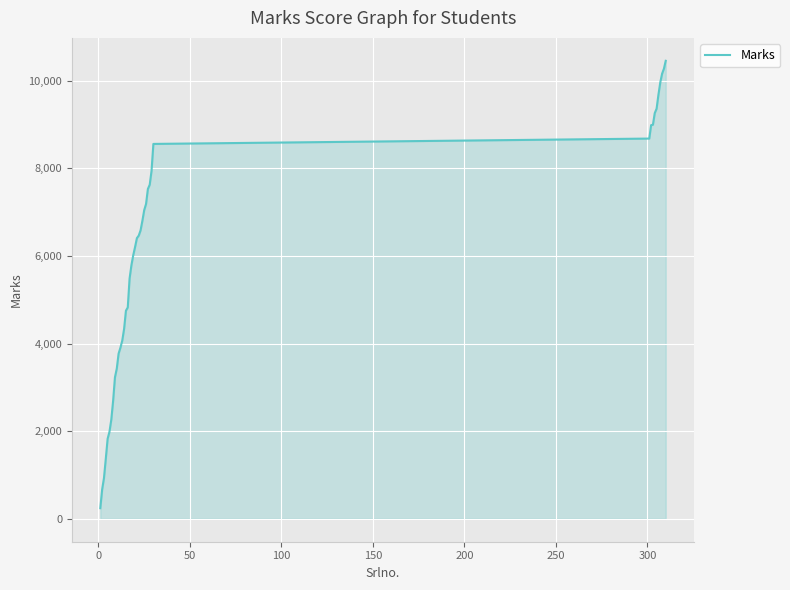

What is the average value?

5896